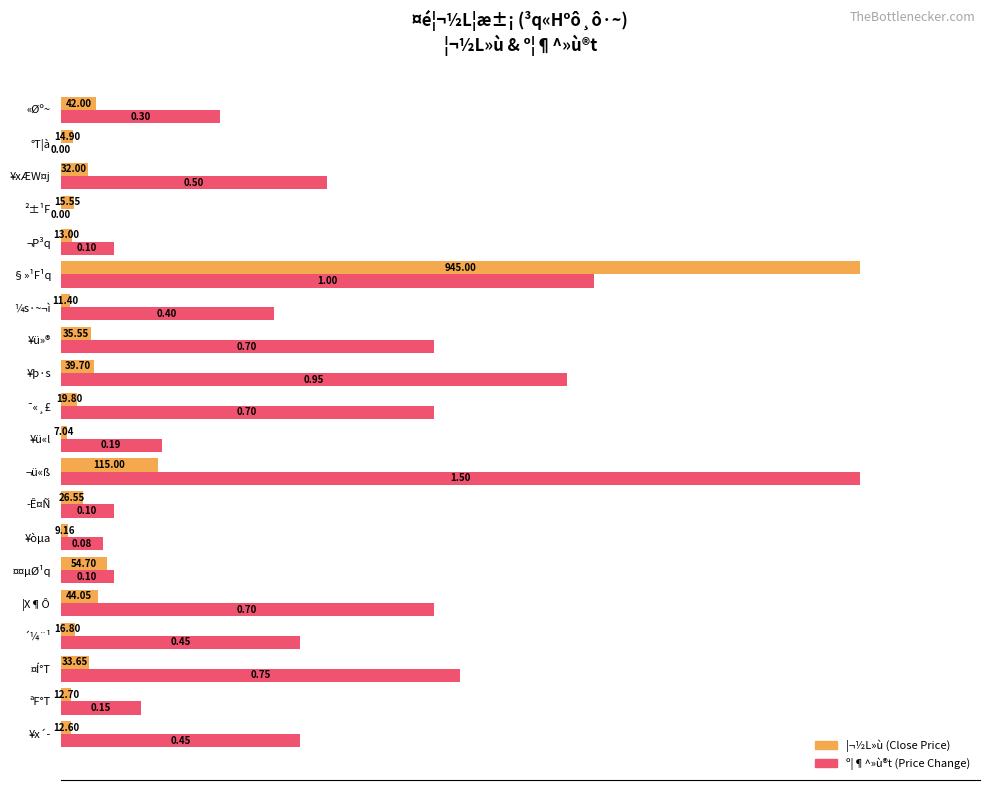

The value of º¦¶^»ù®t at ¤Í°T is 11.3. True or false?

False